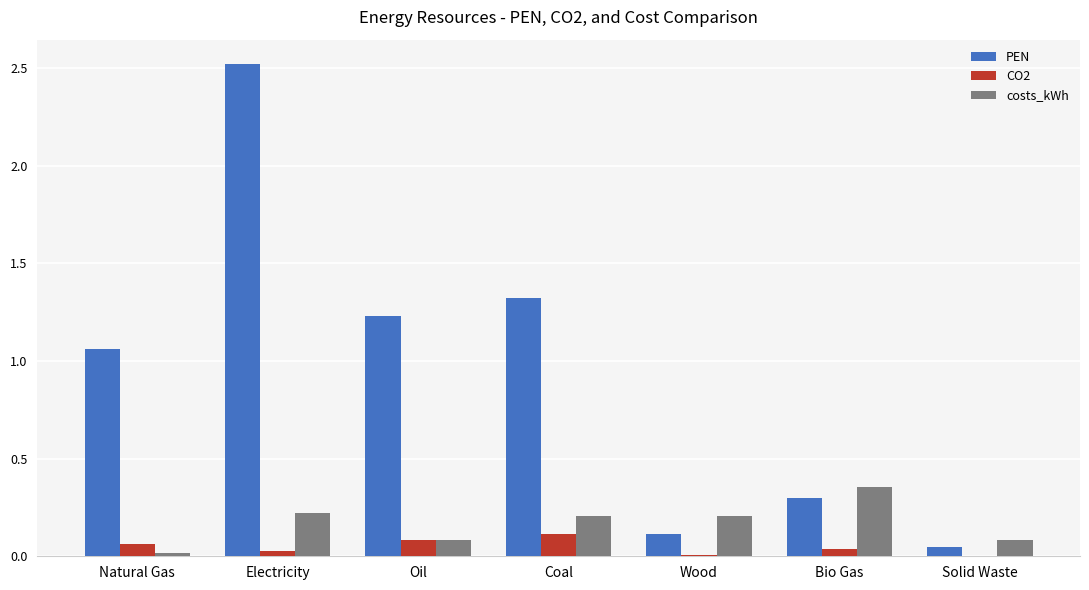

What is the sum of all CO2 values?

0.3